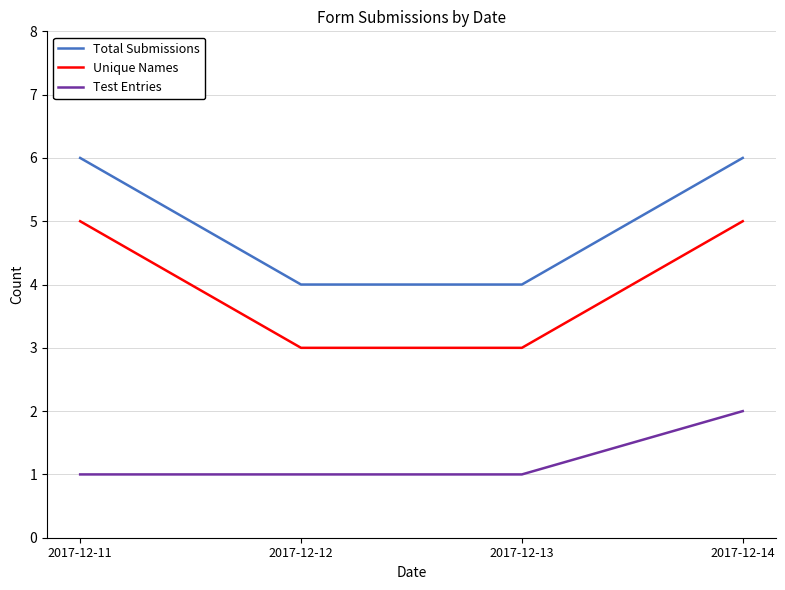

True or false: Test Entries and Unique Names cross at least once.

False